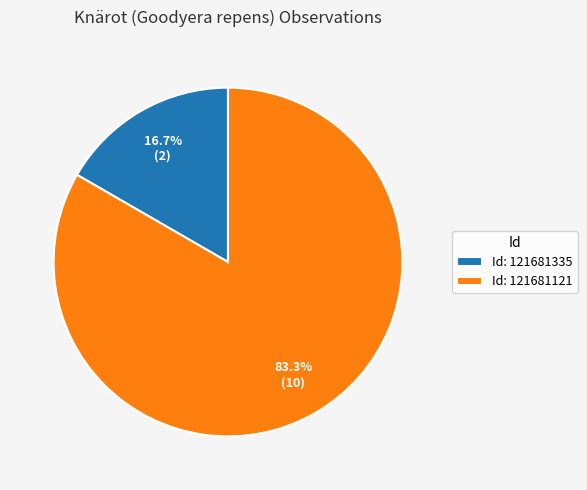

What is the majority slice?

Id: 121681121